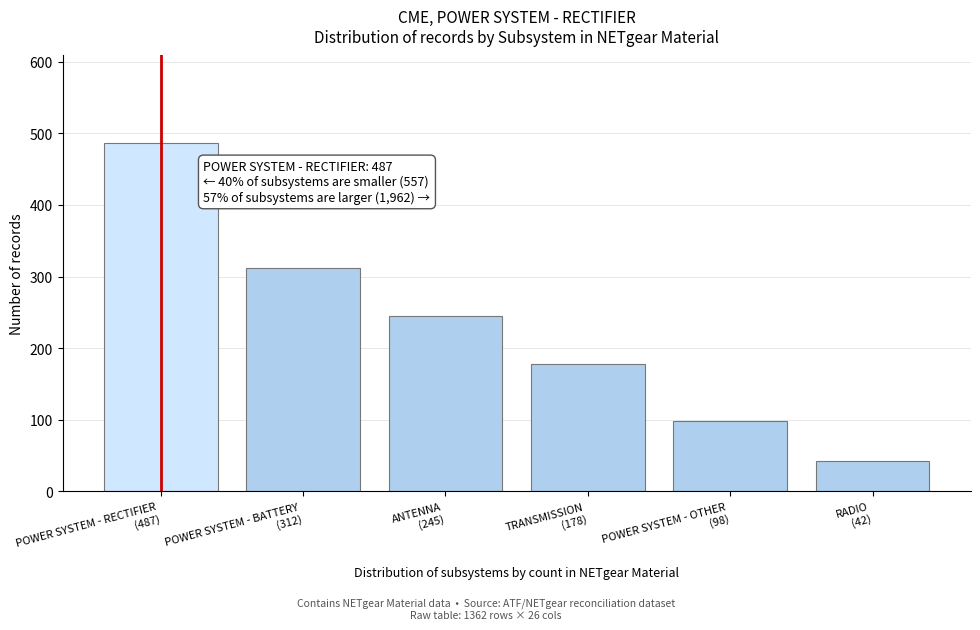

Reading left to right, what are all the values shown in this chart?

487	312	245	178	98	42